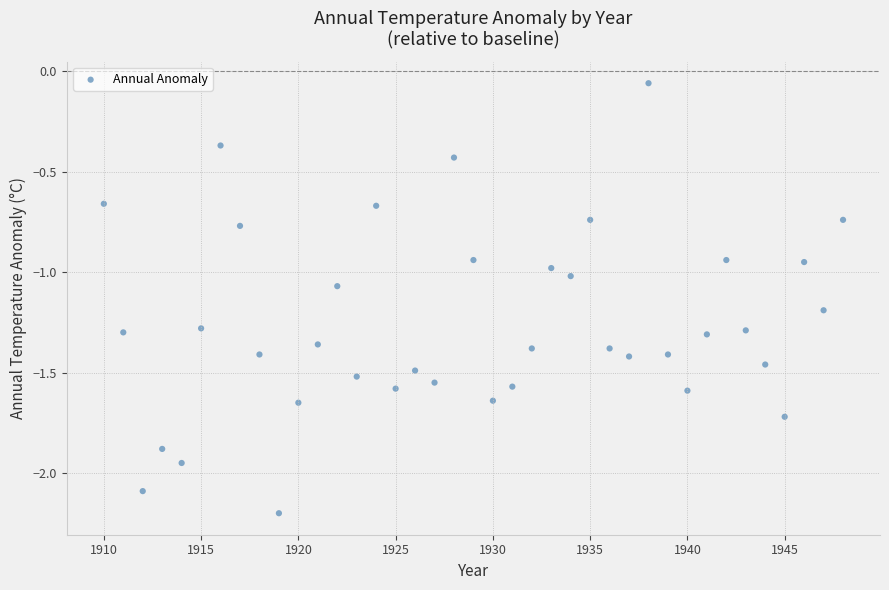

What is the range of Y values (max minus min)?

2.1